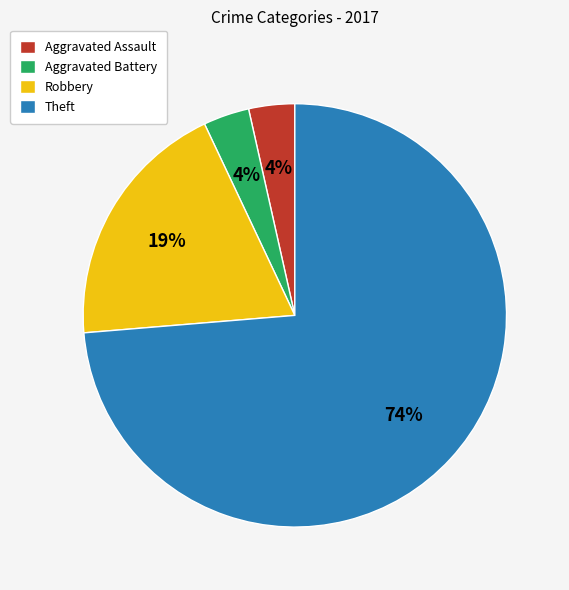

Is Aggravated Battery the majority of the pie?

No